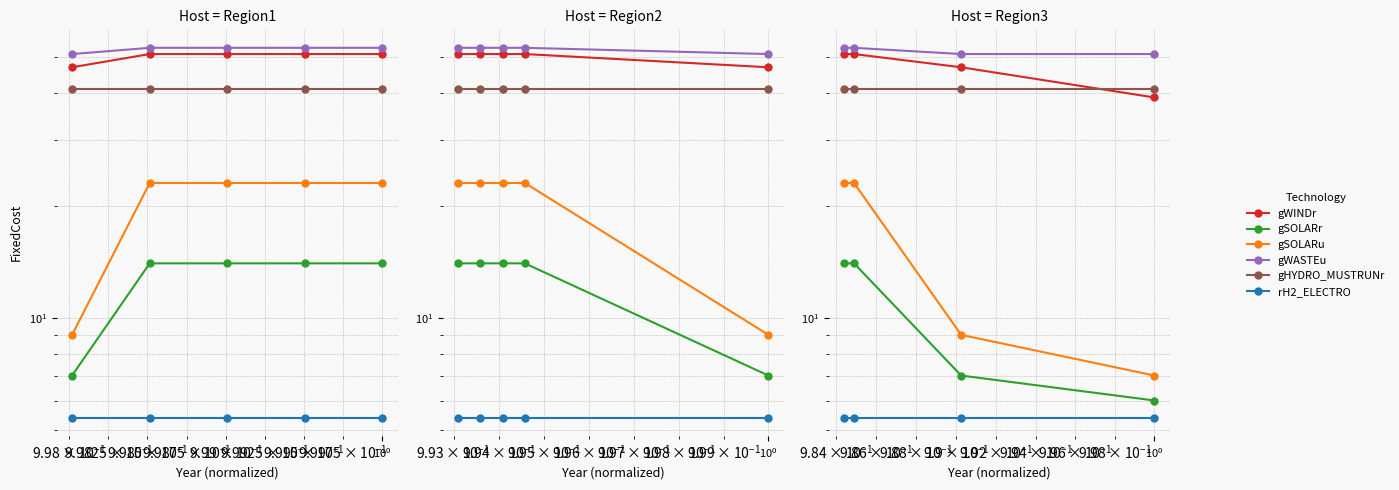

True or false: rH2_ELECTRO and gSOLARr intersect in this chart.

False